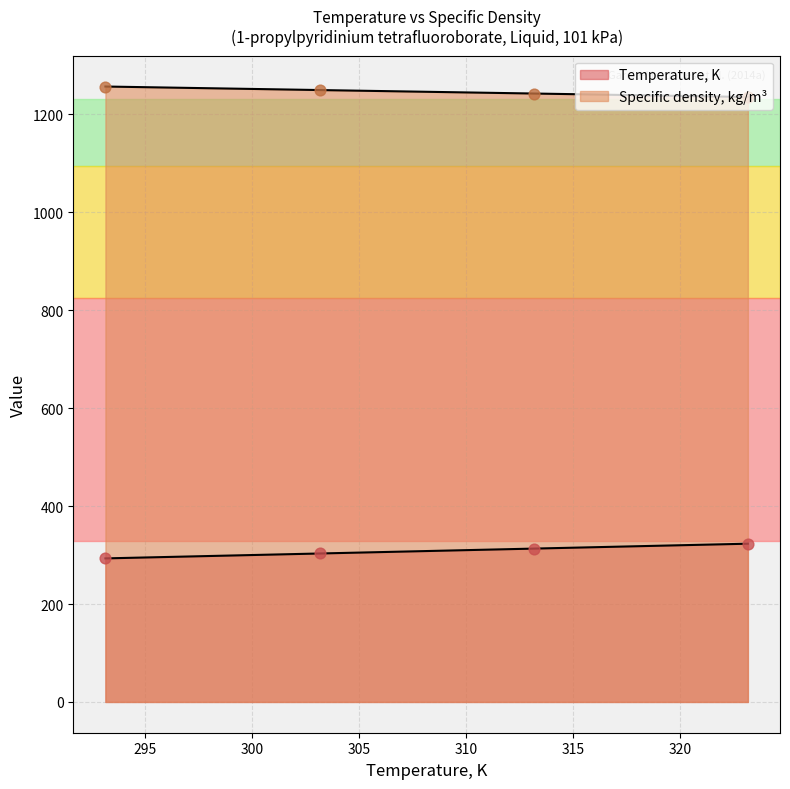

At how many categories does at least one series exceed 964?

4